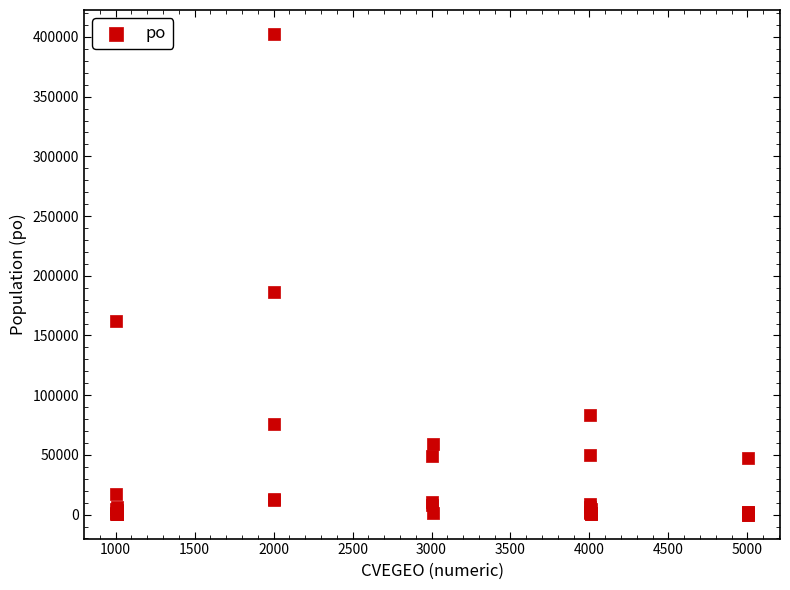

What Y value in the scatter plot is closest to 201220?

186798